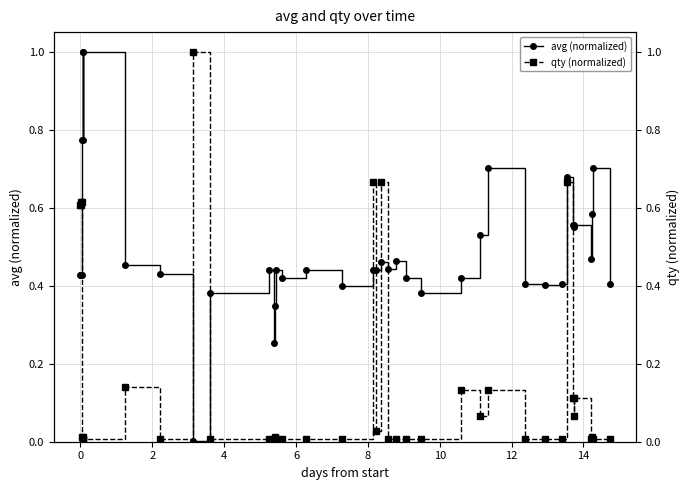

How many data points does each series have?

40